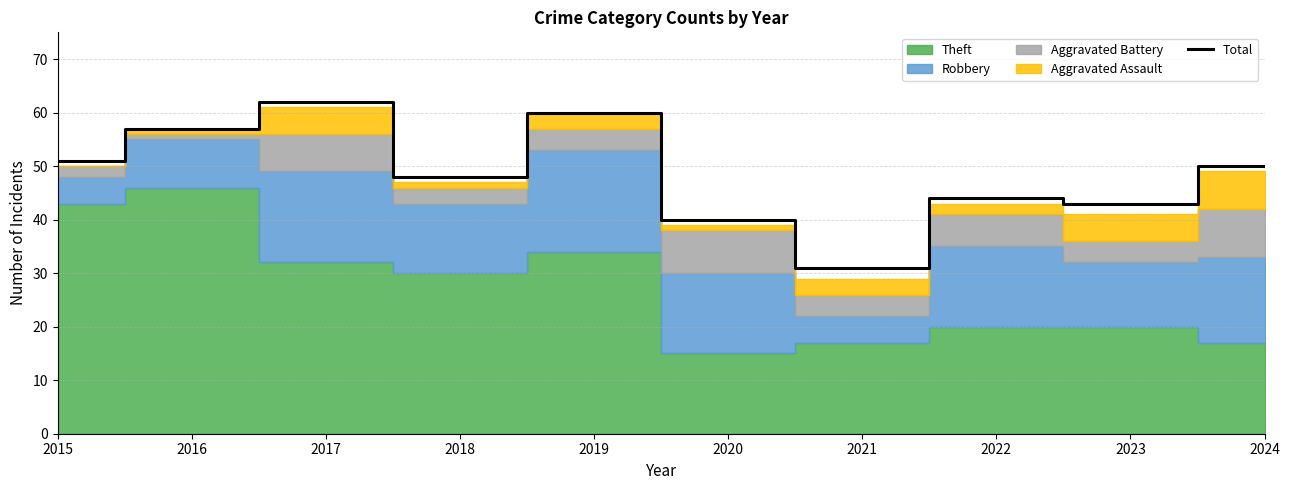

Where is the first local maximum?

2017